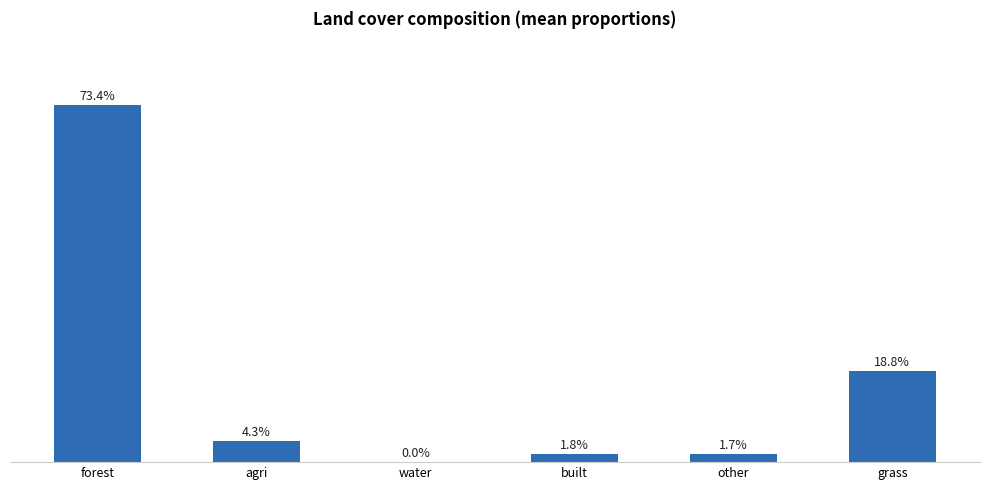

List the labels in order of value, smallest first.

water, other, built, agri, grass, forest